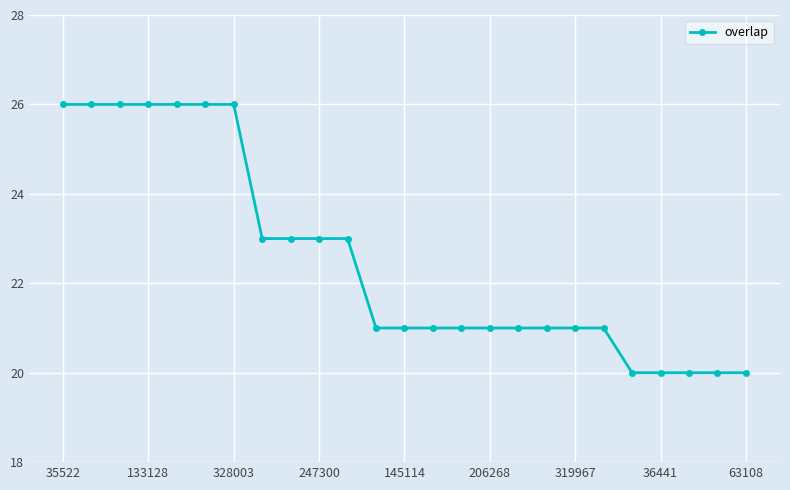

What is the average value?

23